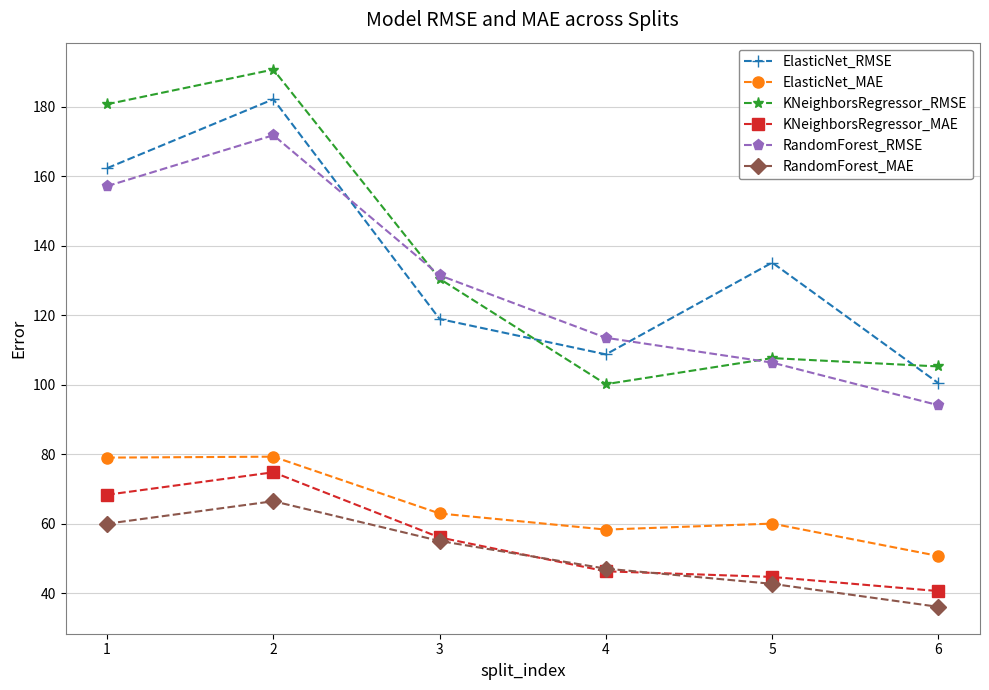

What is the total value across all series at 3?

555.0